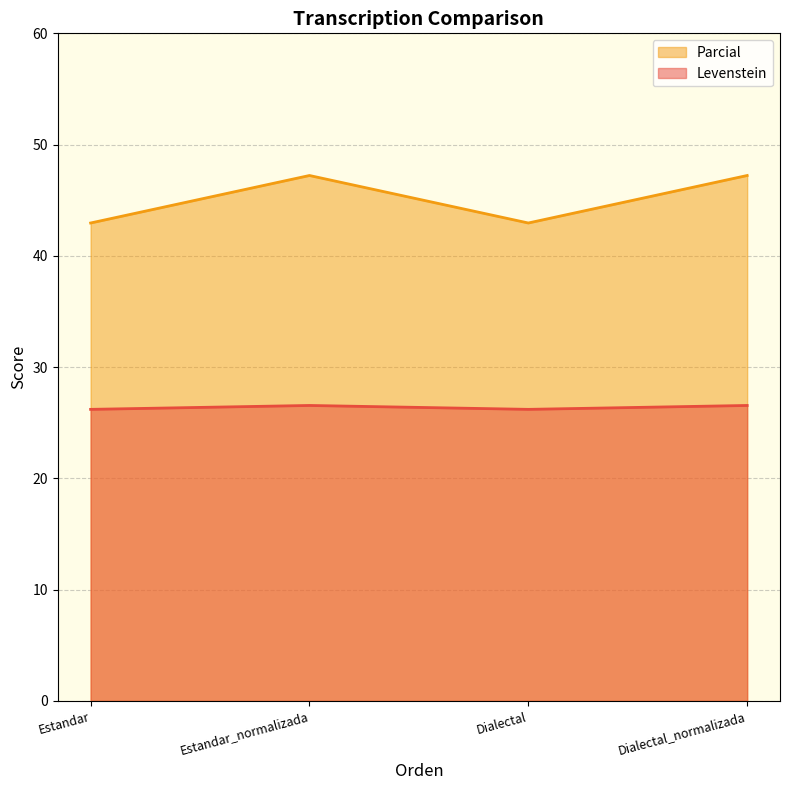

What is the difference between the Levenstein values at Estandar and Estandar_normalizada?

0.4